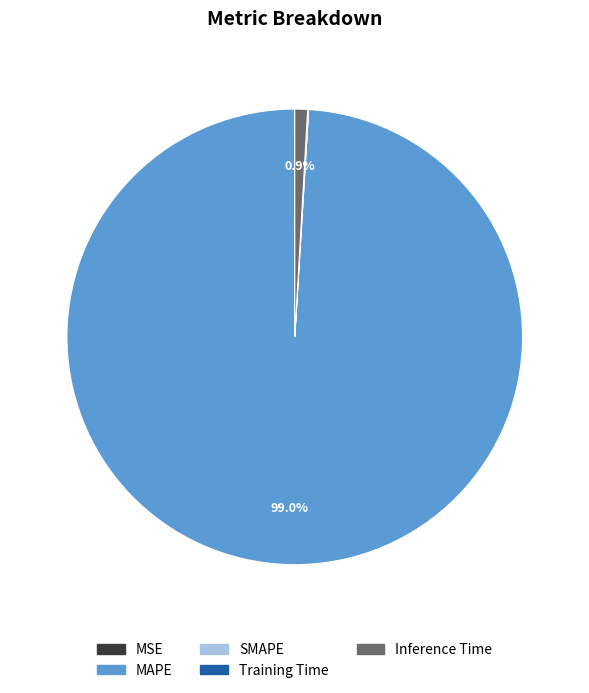

What is the largest slice in the pie chart?

MAPE